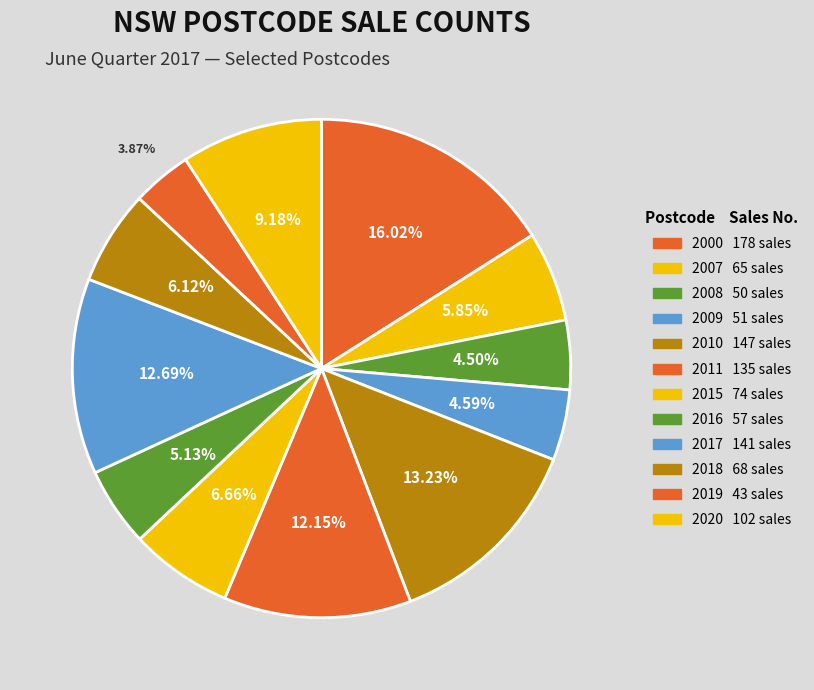

Which has a higher value, 2016 or 2019?

2016